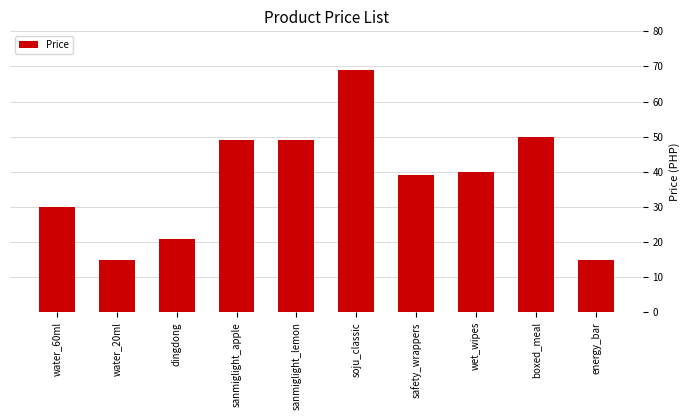

What is the value of the 2nd bar from the left?

15